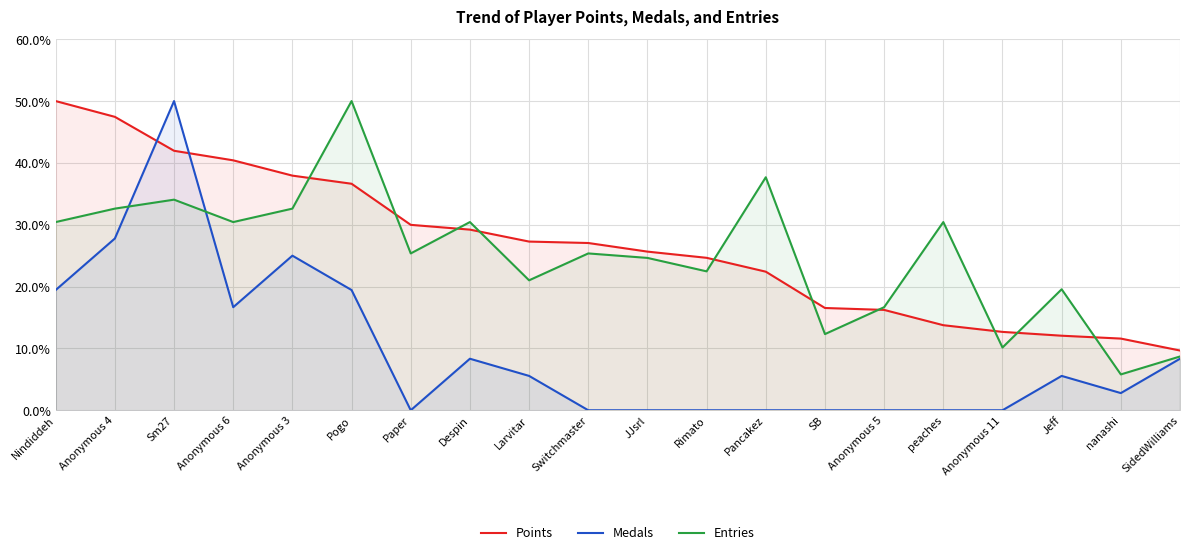

Rank the series by their maximum value, from highest to lowest.

Points, Medals, Entries